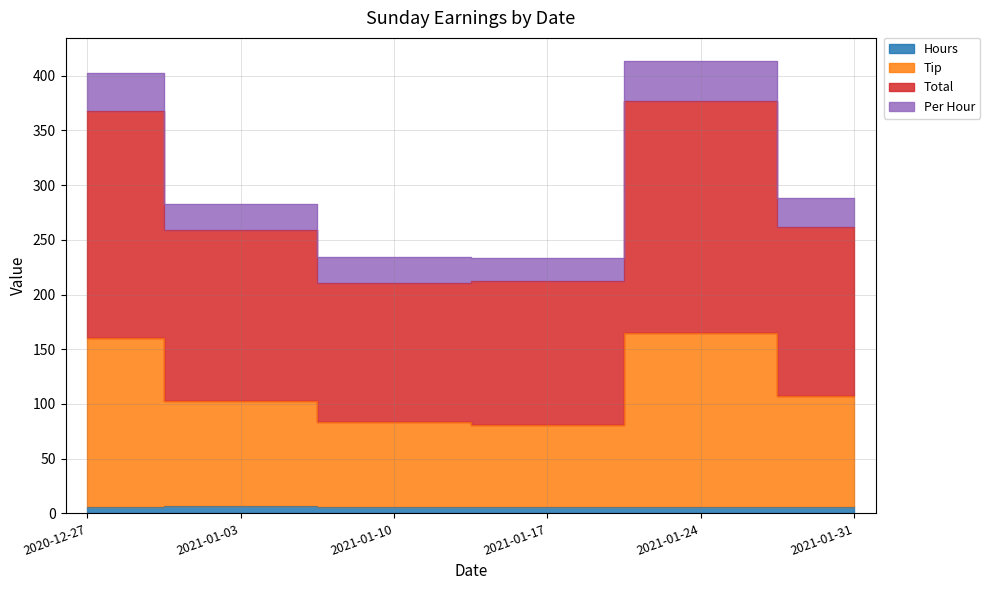

What is the minimum value for Hours?

5.4